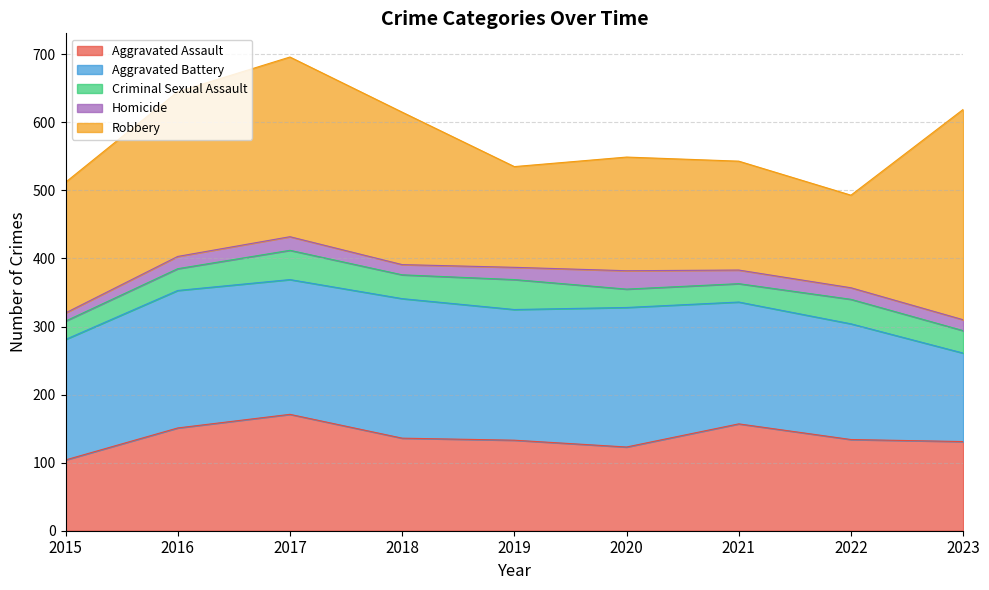

The Criminal Sexual Assault series shows 33 at 2023. True or false?

True